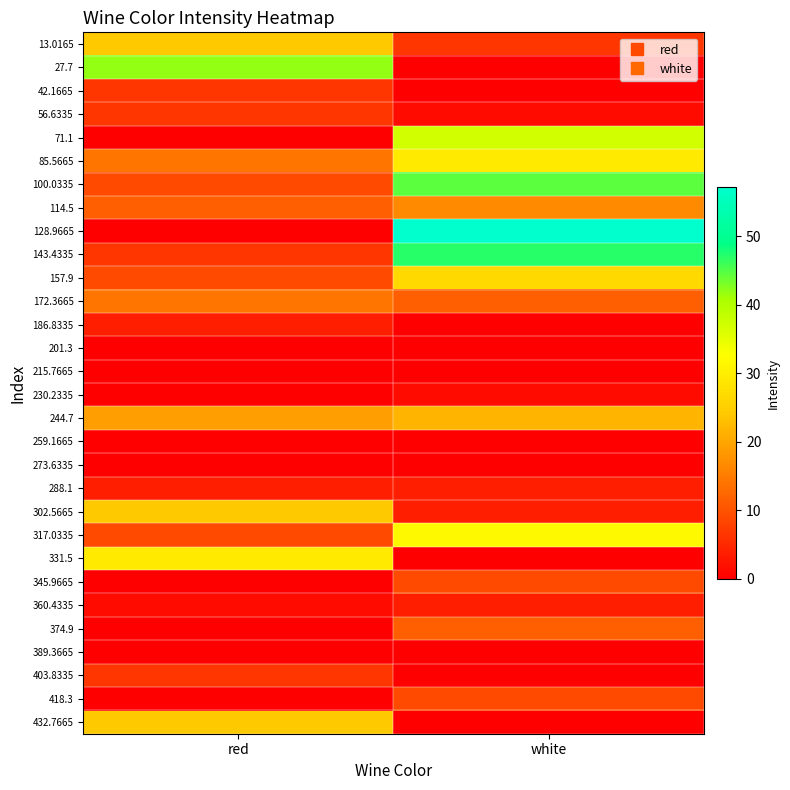

Which has a higher value, red or white?

red